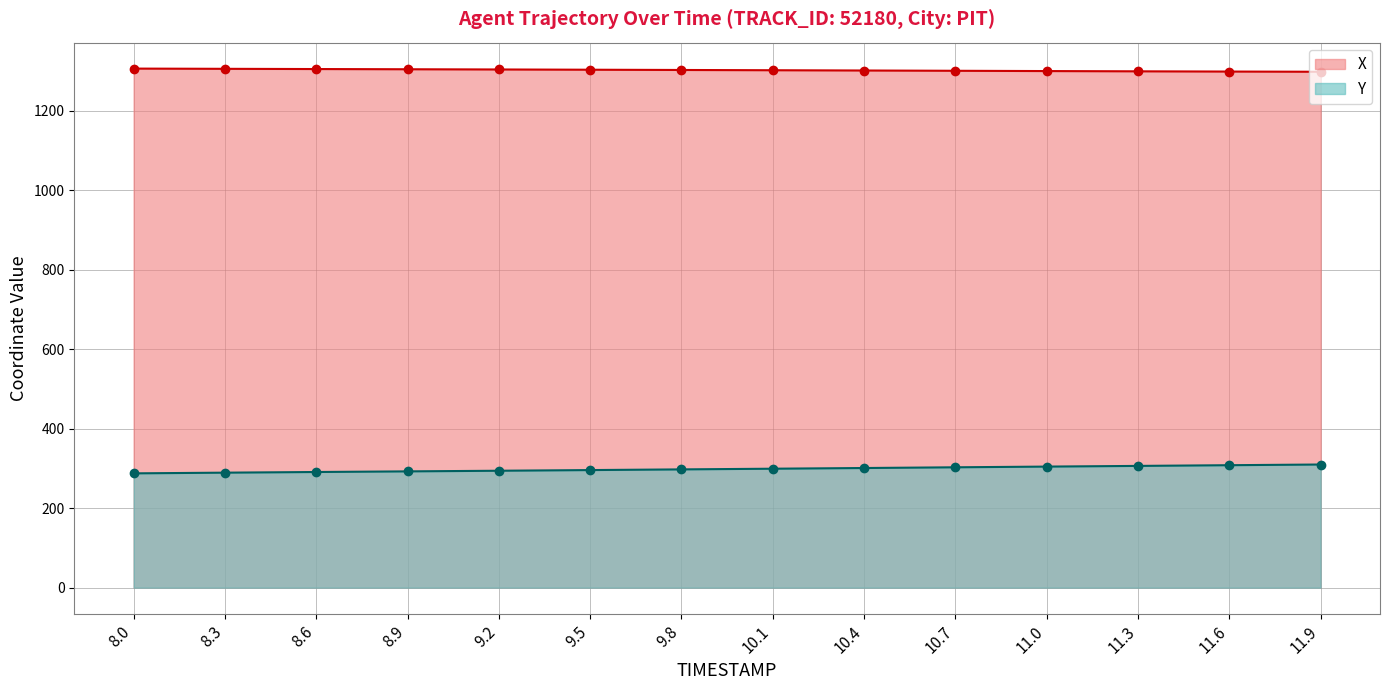

Where does the Y series first go above 299?

10.1